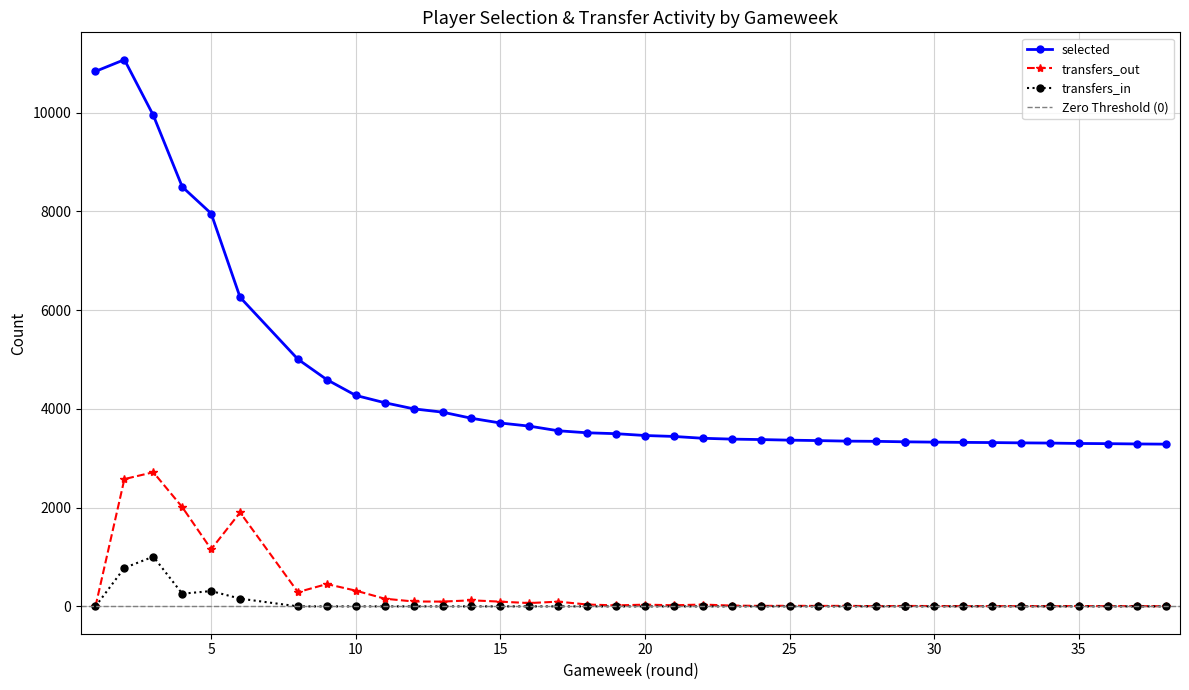

True or false: transfers_in has more than 1 points higher than both neighbors.

True